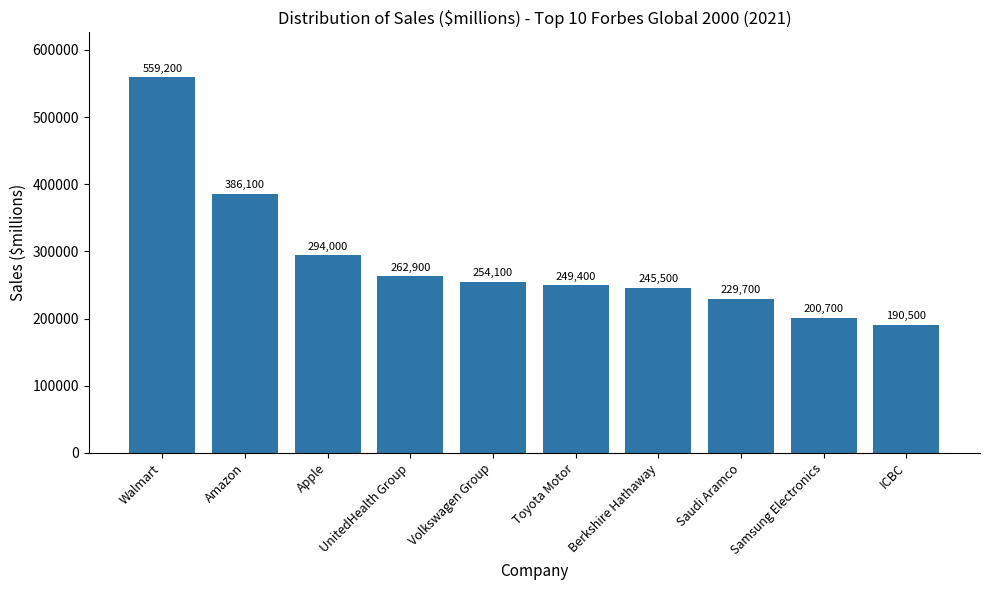

Does the chart contain stacked bars?

No